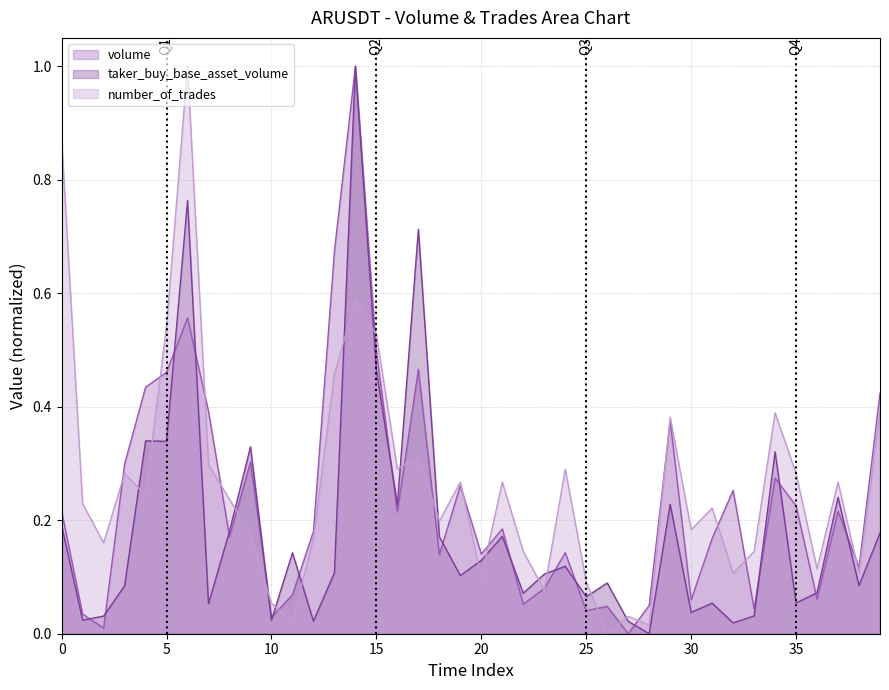

Does the chart have visible grid lines?

Yes